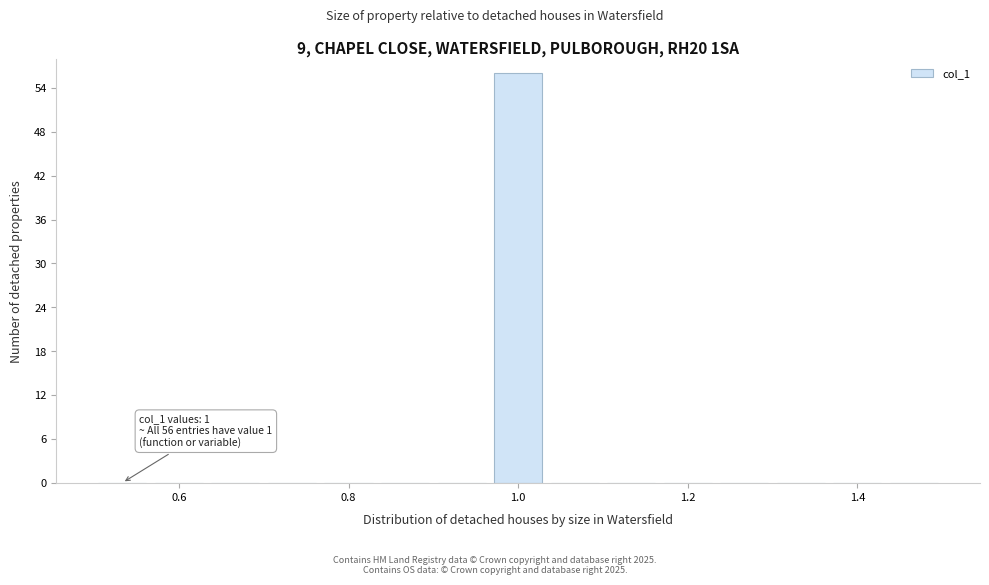

Read against the x-axis, roughly where is the centre of the tallest bar?

1.00